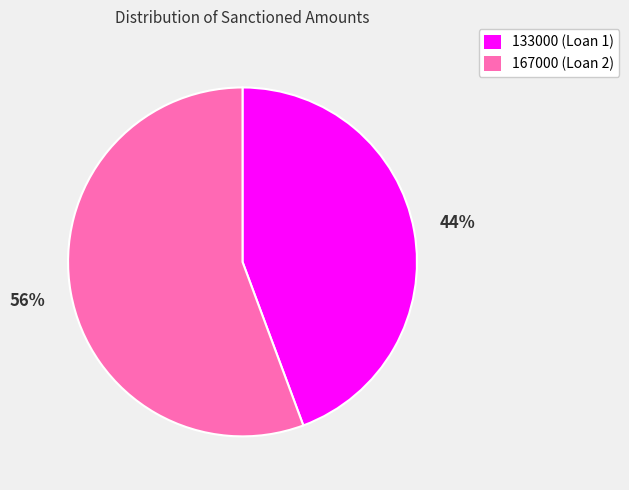

What is the ratio of the value at 133000 to the value at 167000?

0.8